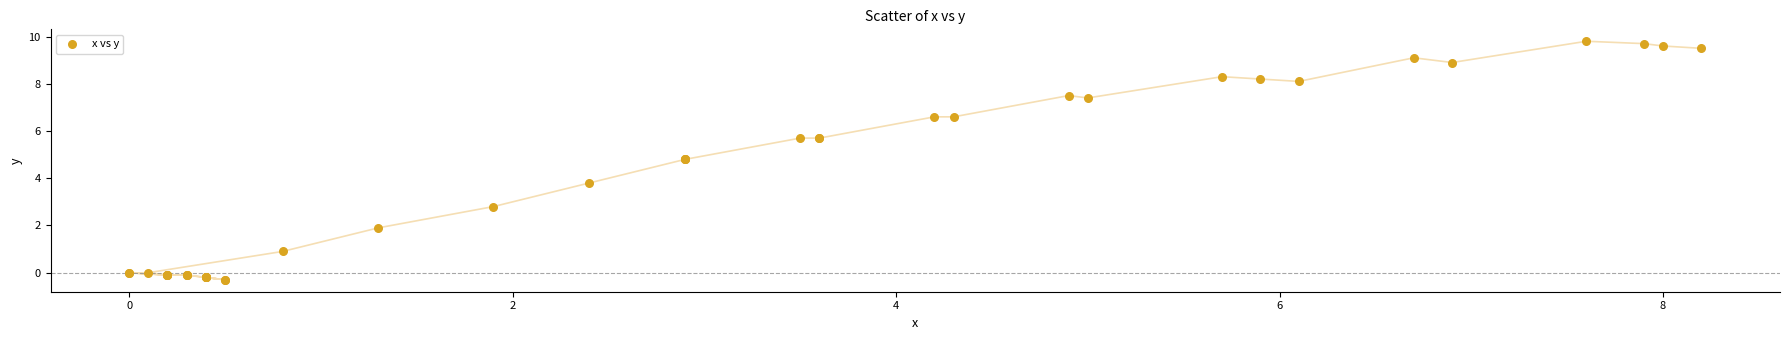

What Y value in the scatter plot is closest to 4?

3.8